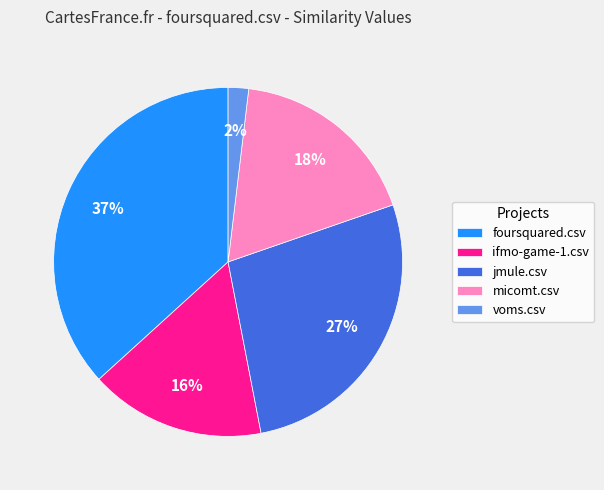

What percentage is the micomt.csv slice, to the nearest percent?

18%